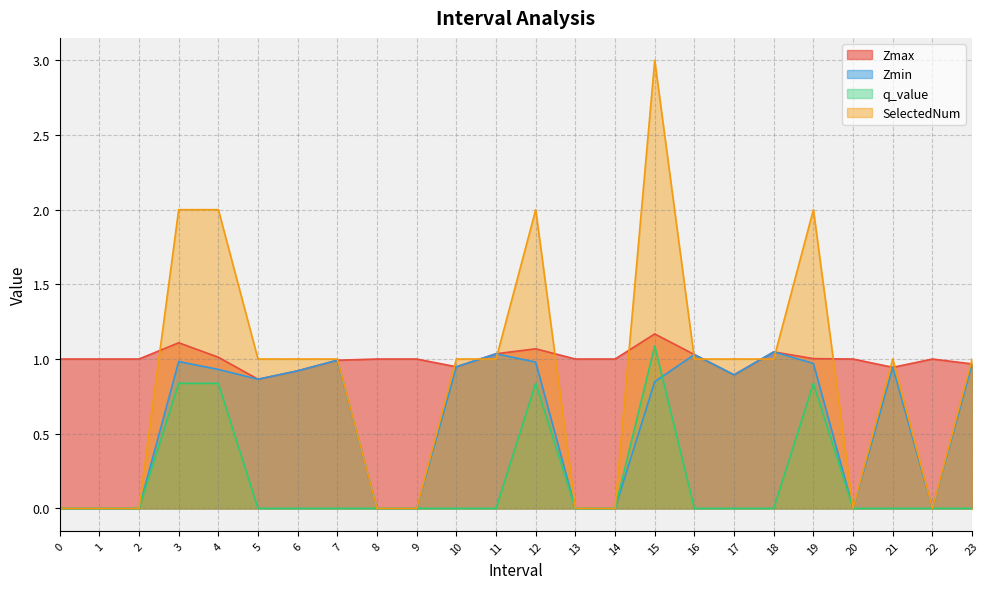

How many lines are shown in the chart?

4